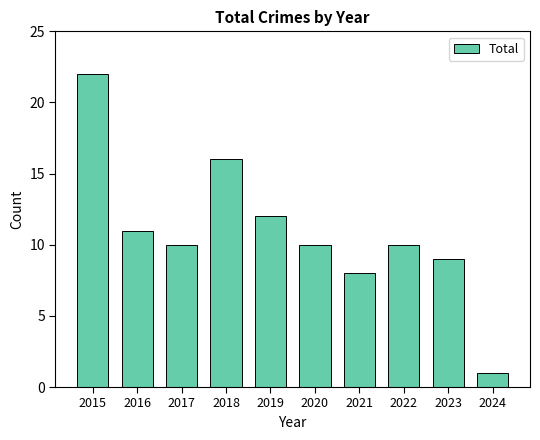

Is it true that the value at 2017 is 2?

False